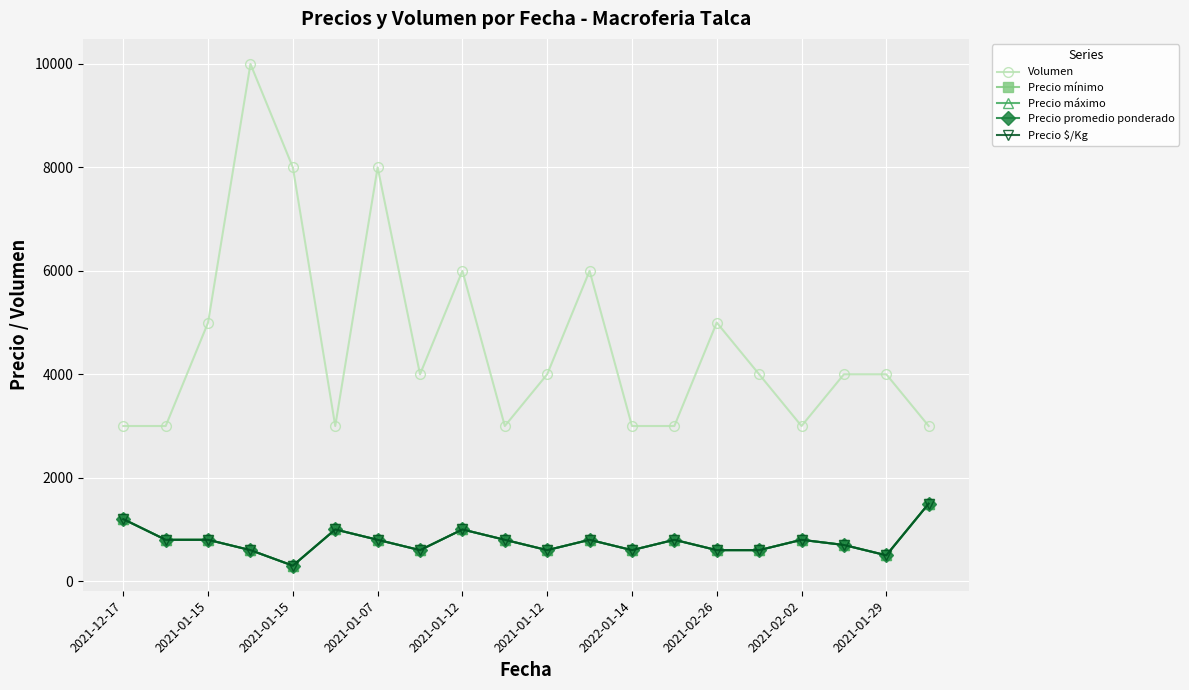

Does the chart have visible grid lines?

Yes